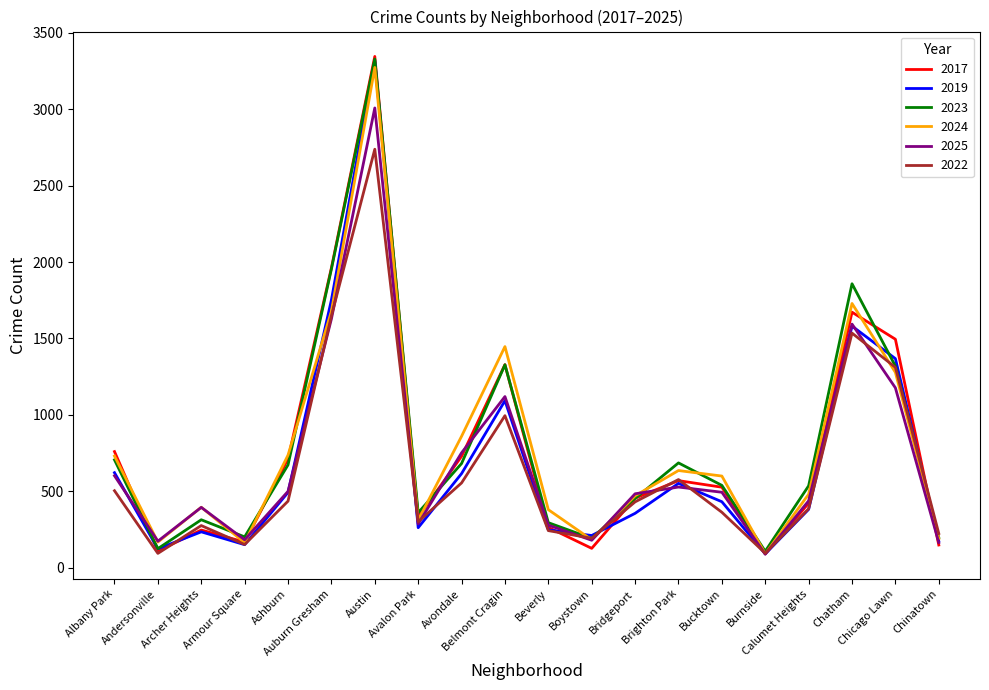

Which series has the widest spread of values?

2017